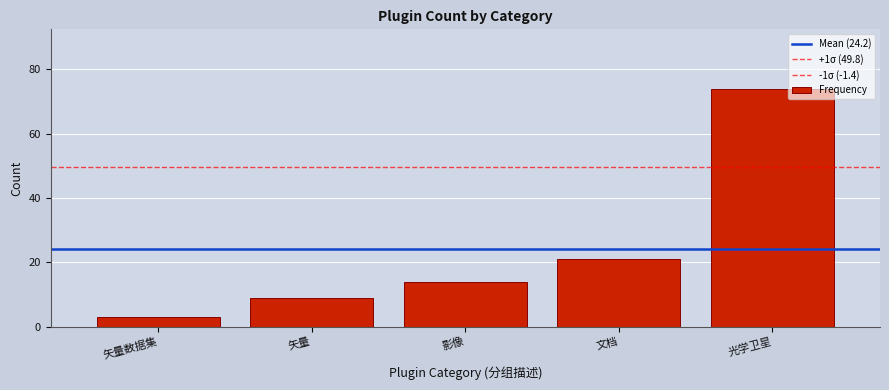

How many bars are there in total?

5